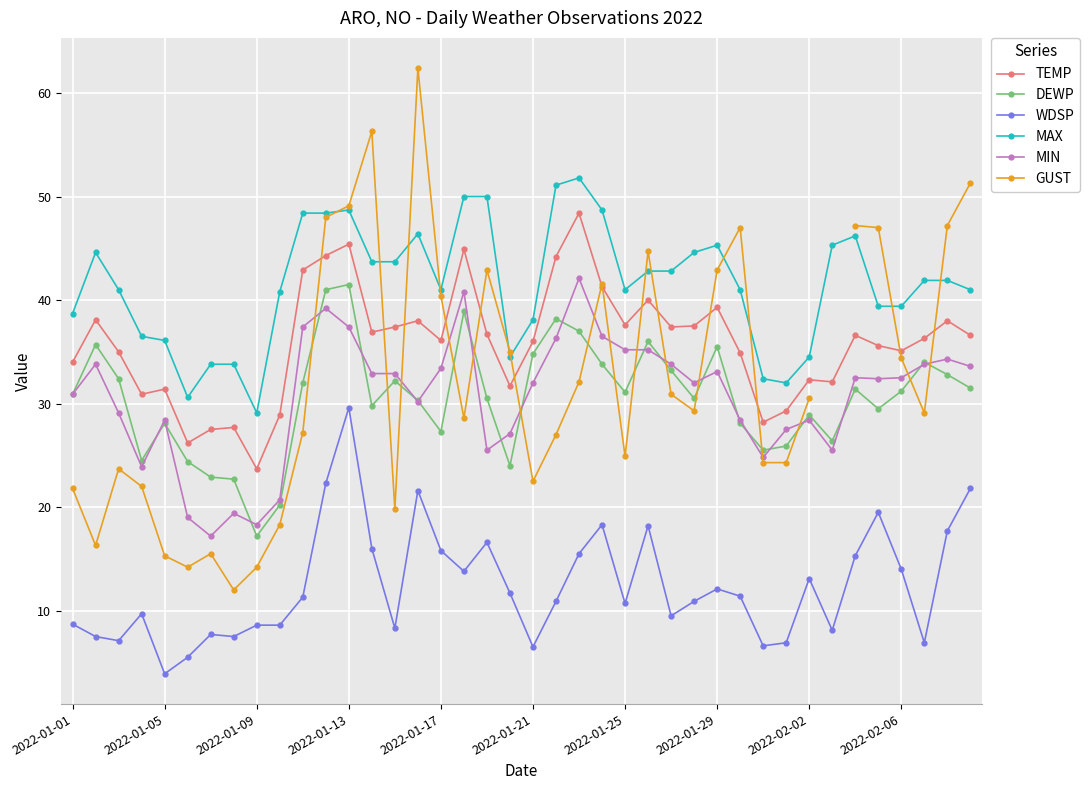

True or false: MIN has more than 0 interior local peaks.

True